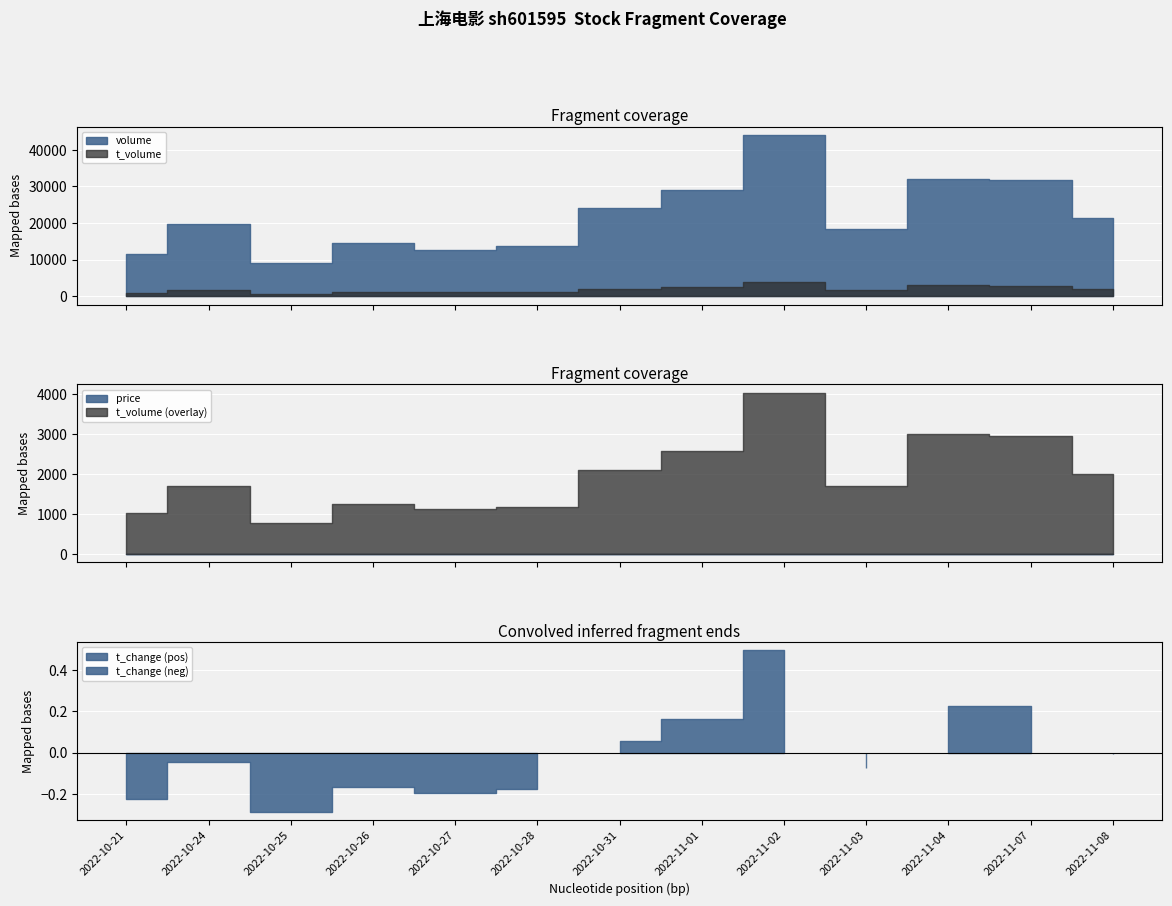

True or false: t_volume and price intersect in this chart.

False